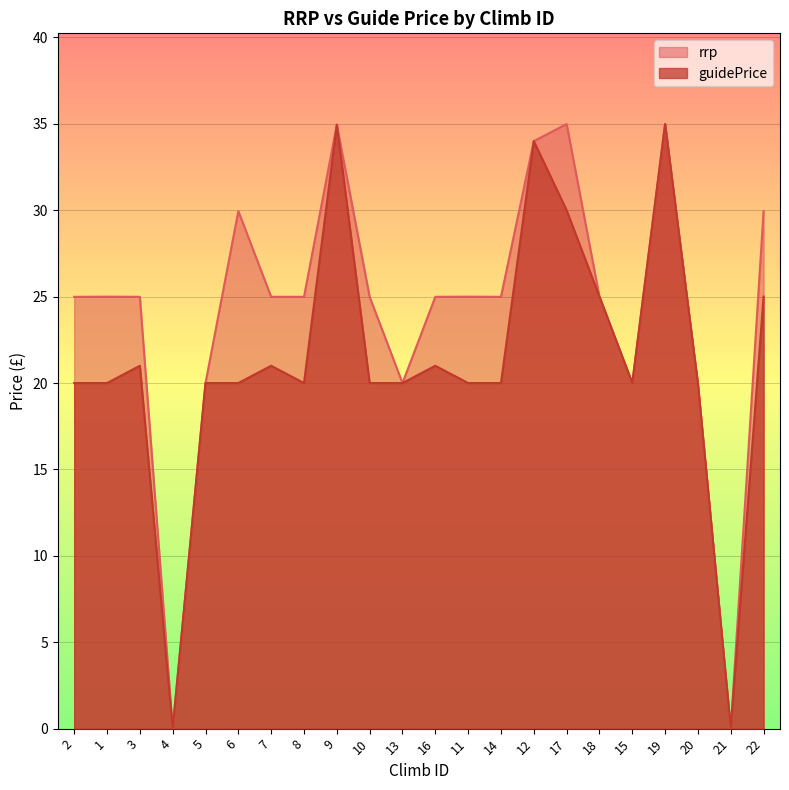

What are all the series names shown in the legend?

rrp, guidePrice